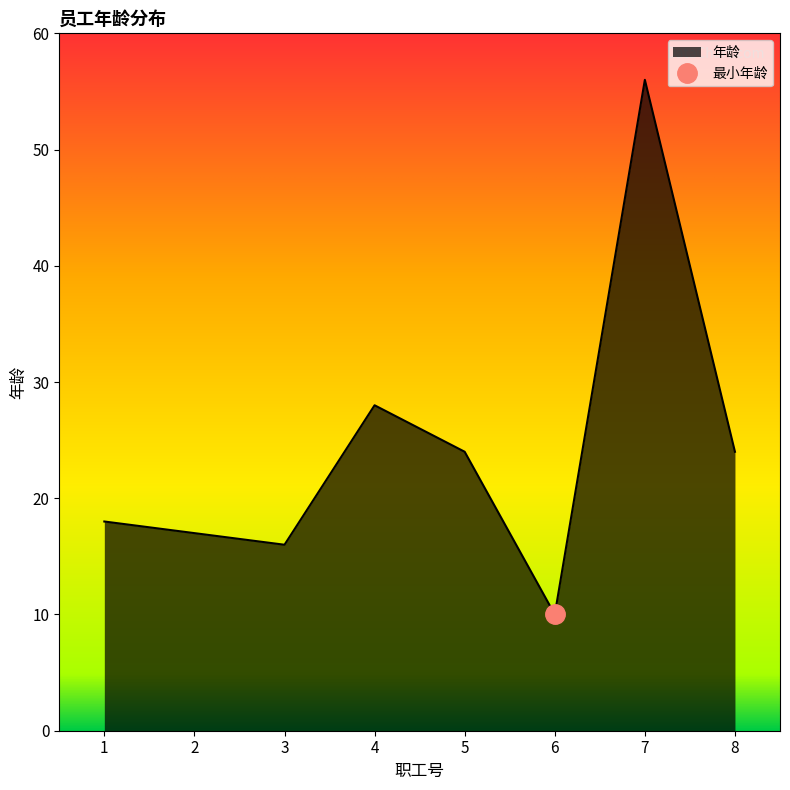

How many interior local peaks (higher than both neighbors) does the data have?

2